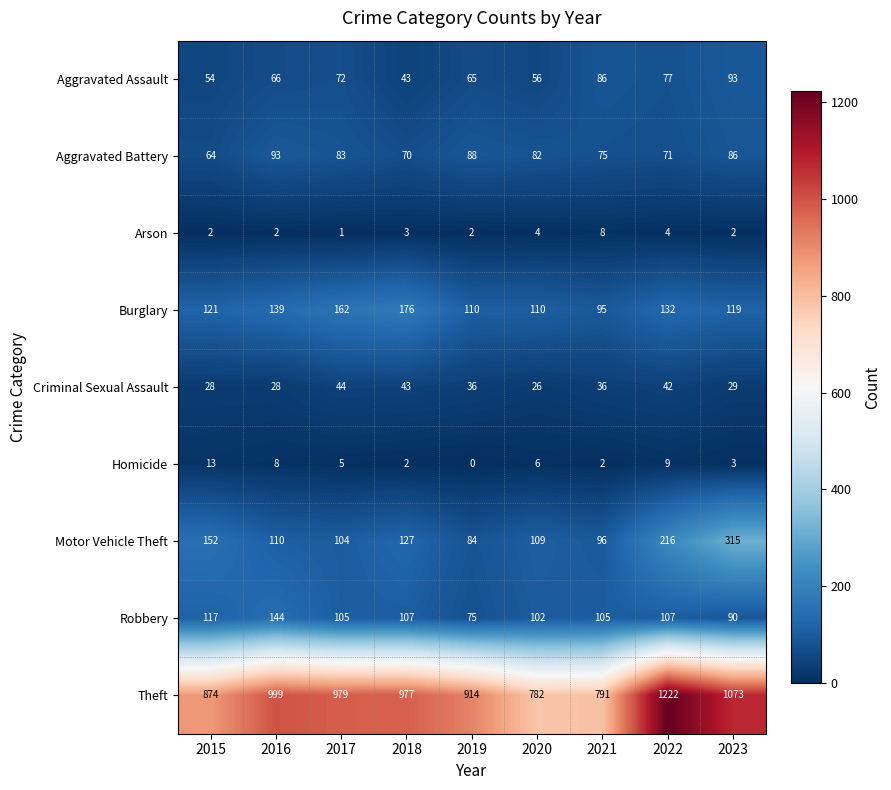

The value of Arson at 2022 is 2. True or false?

False